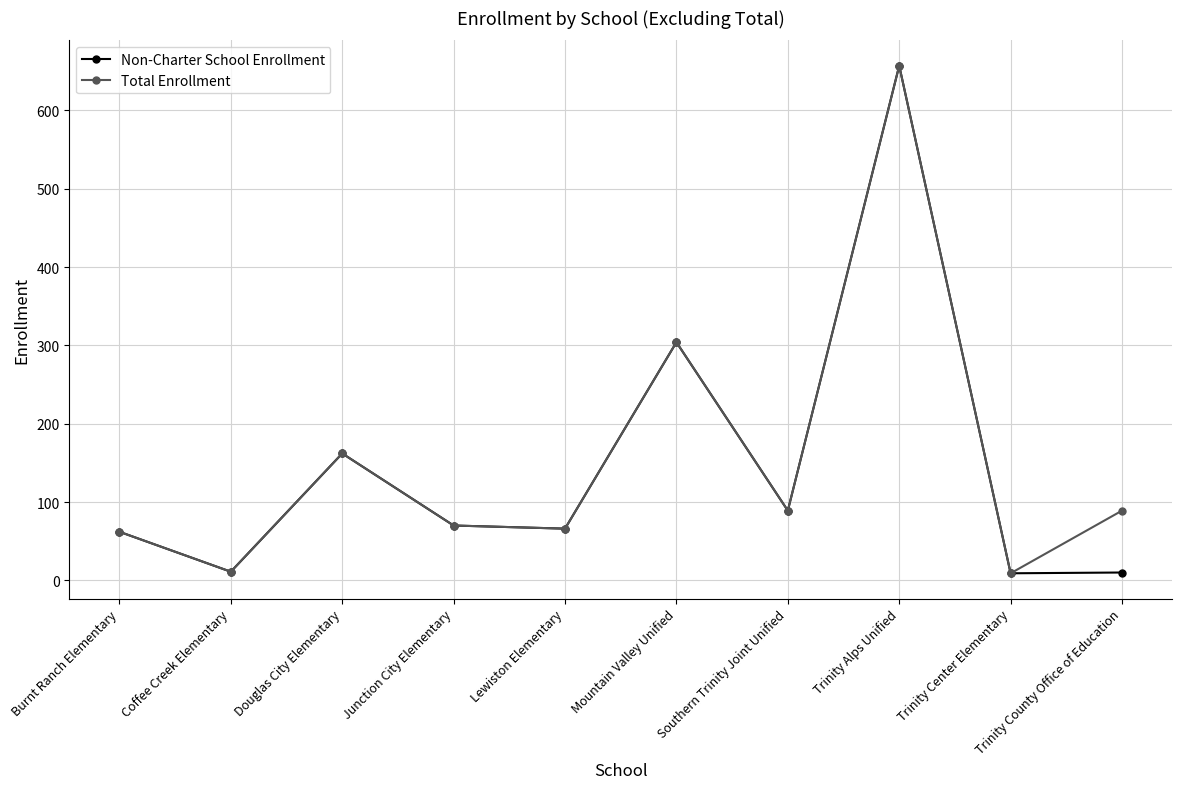

Is the value of Non-Charter School Enrollment at Trinity County Office of Education greater than the value of Total Enrollment at Trinity County Office of Education?

No